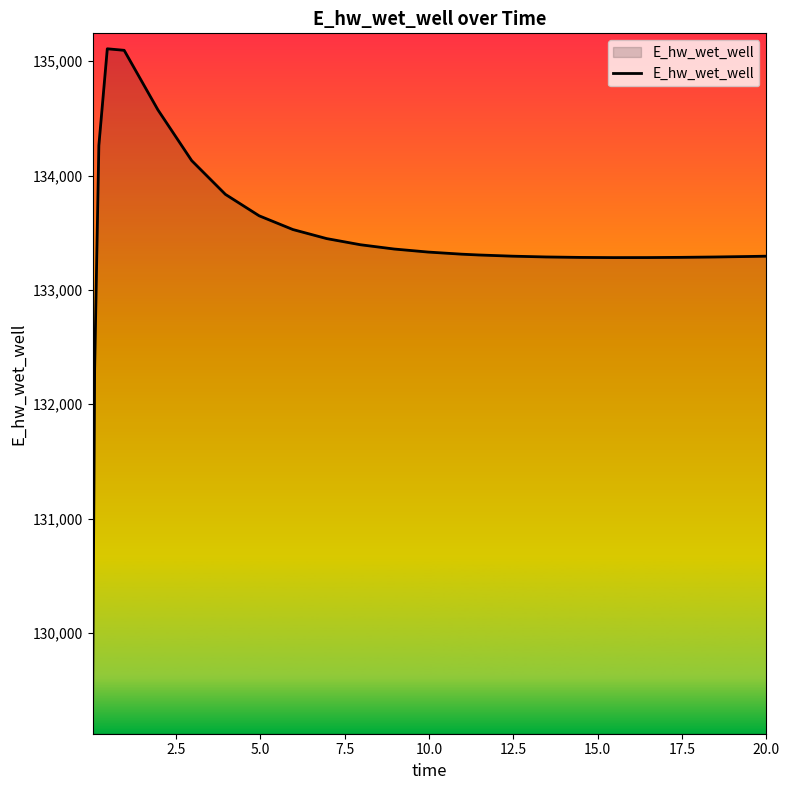

How many values are below 133312?

12